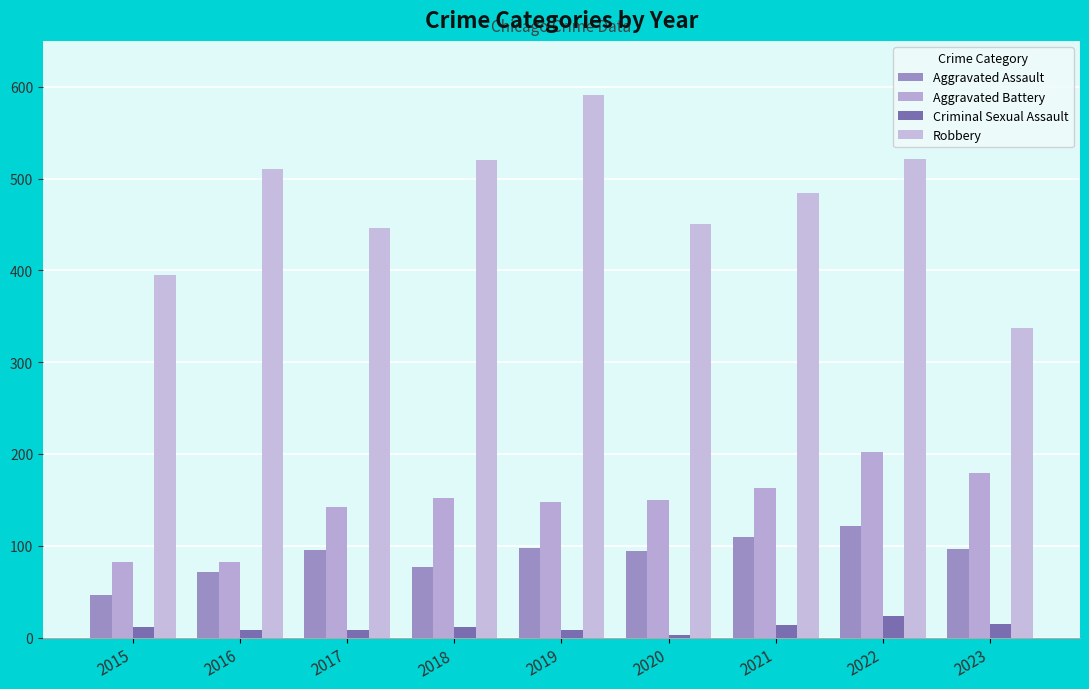

How many series are shown in this chart?

4